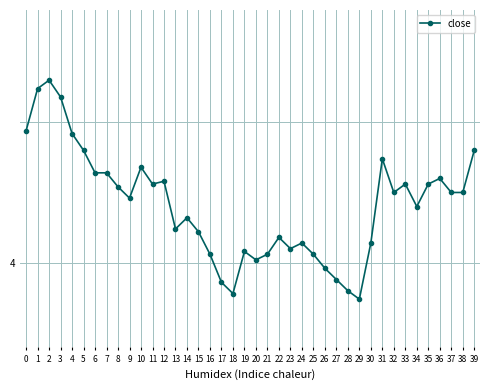

Does the chart have visible grid lines?

Yes